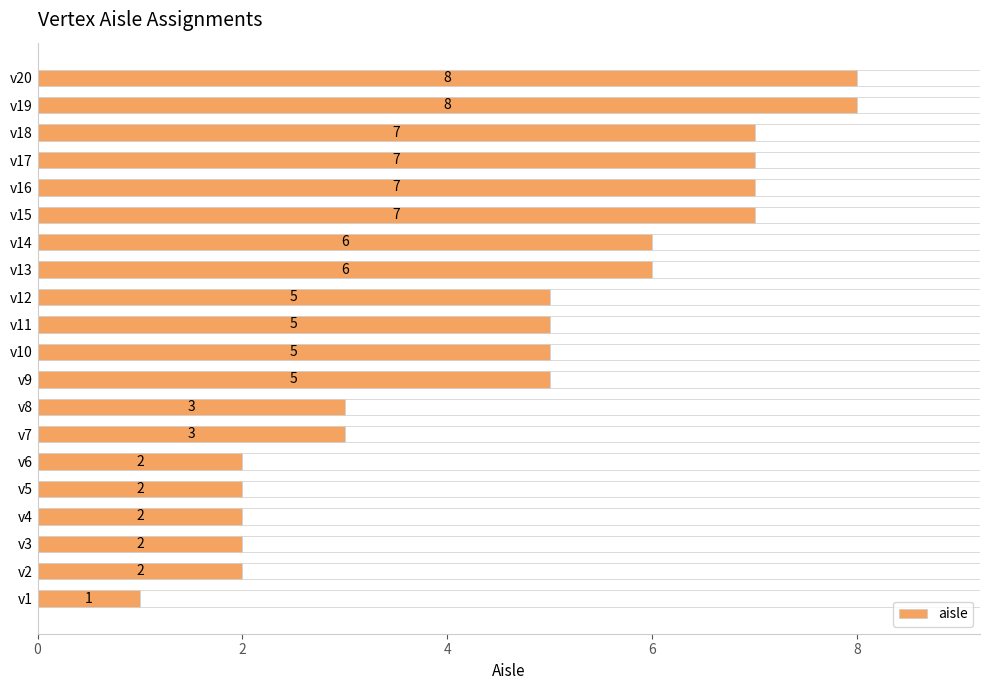

How many bars are there in total?

20